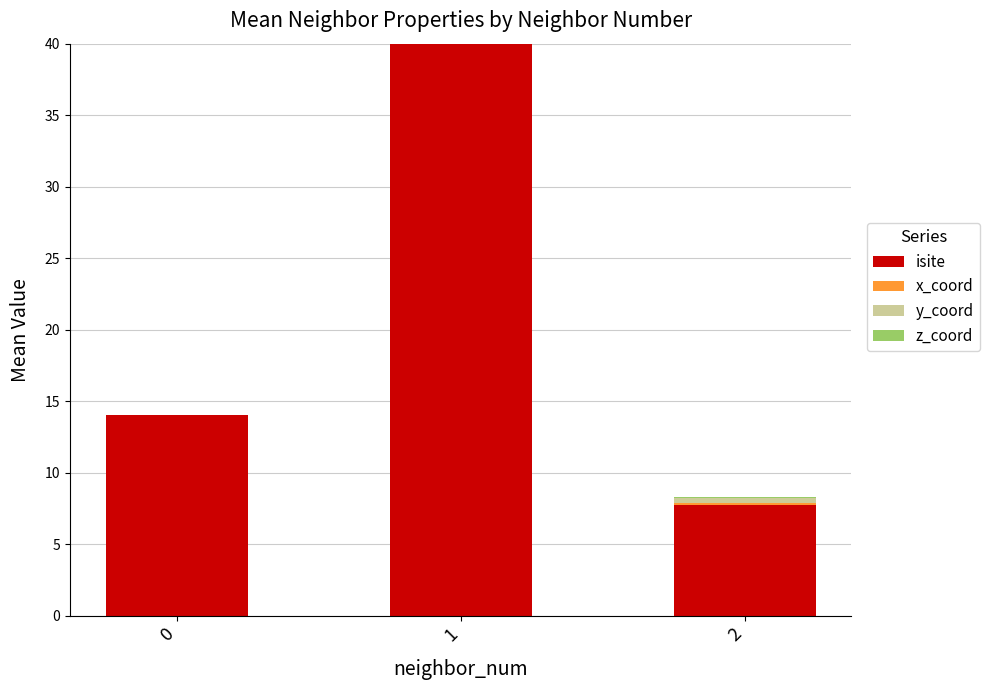

How many bars are there in each group?

4